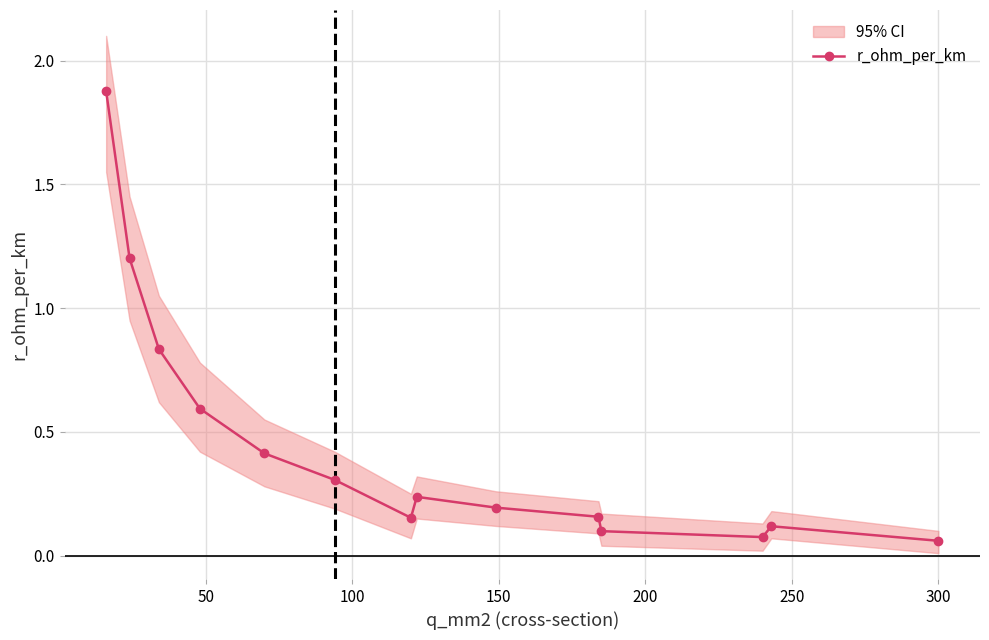

Reading left to right, transcribe all the data shown in this chart.

1.9	1.2	0.8	0.6	0.4	0.3	0.2	0.2	0.2	0.2	0.1	0.1	0.1	0.1